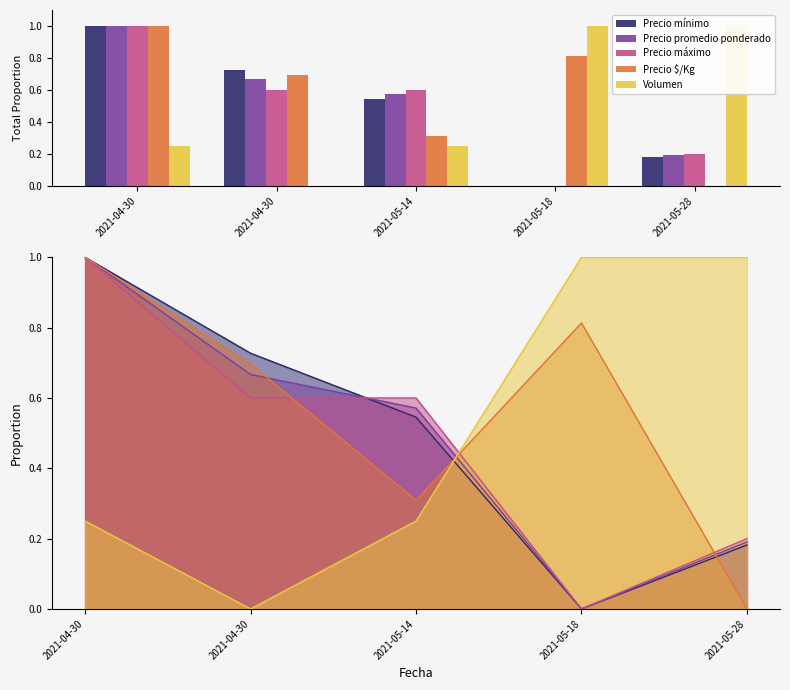

What is the label of the 1st bar from the right?

2021-05-28